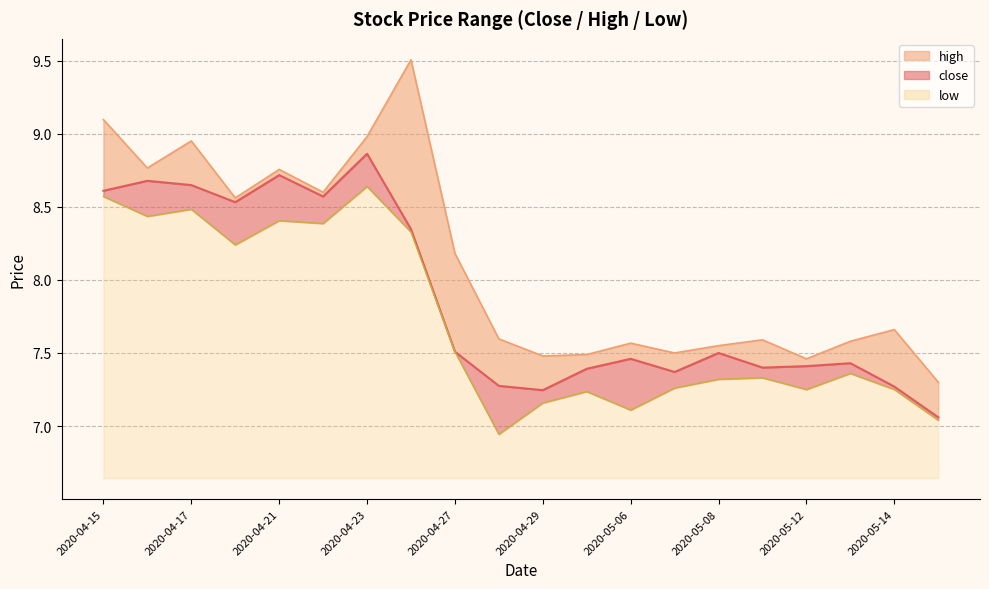

Rank the categories by low value from lowest to highest.

2020-04-28, 2020-05-15, 2020-05-06, 2020-04-29, 2020-04-30, 2020-05-12, 2020-05-14, 2020-05-07, 2020-05-08, 2020-05-11, 2020-05-13, 2020-04-27, 2020-04-20, 2020-04-24, 2020-04-22, 2020-04-21, 2020-04-16, 2020-04-17, 2020-04-15, 2020-04-23